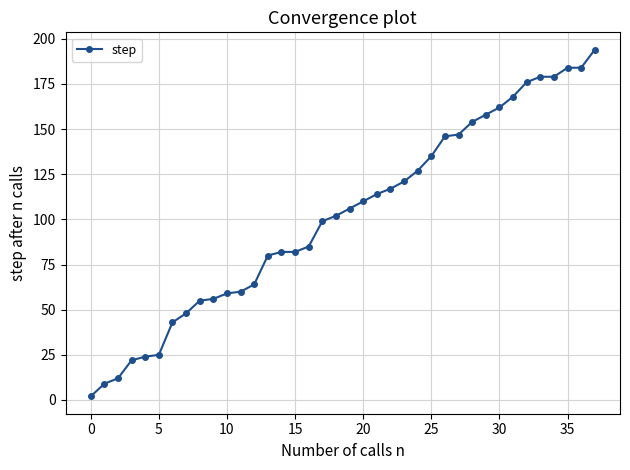

What is the greatest value displayed?

194